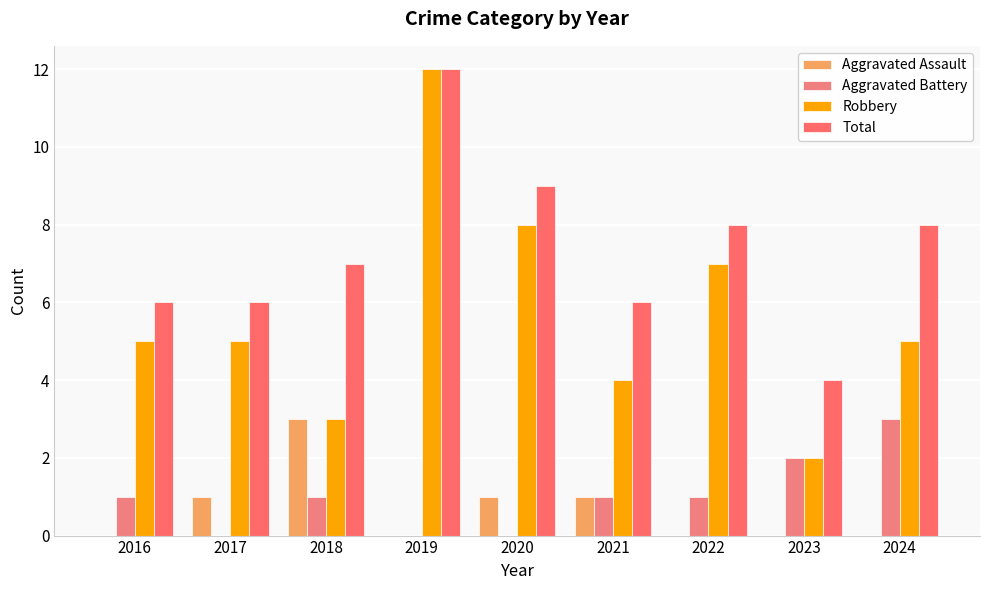

What are all the series names shown in the legend?

Aggravated Assault, Aggravated Battery, Robbery, Total